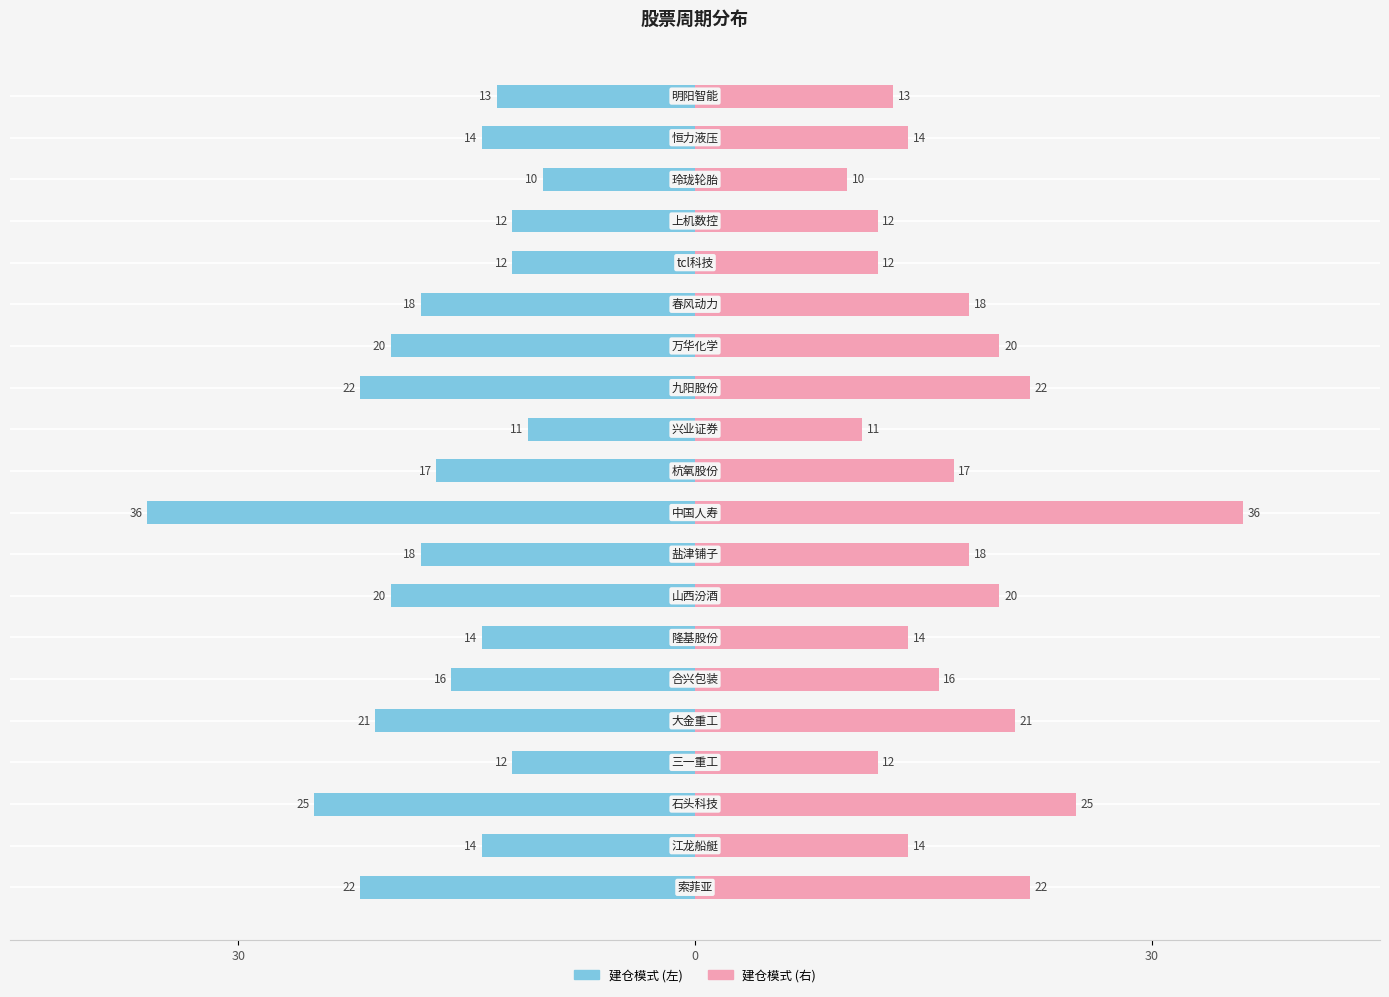

How many bars are there in total?

20